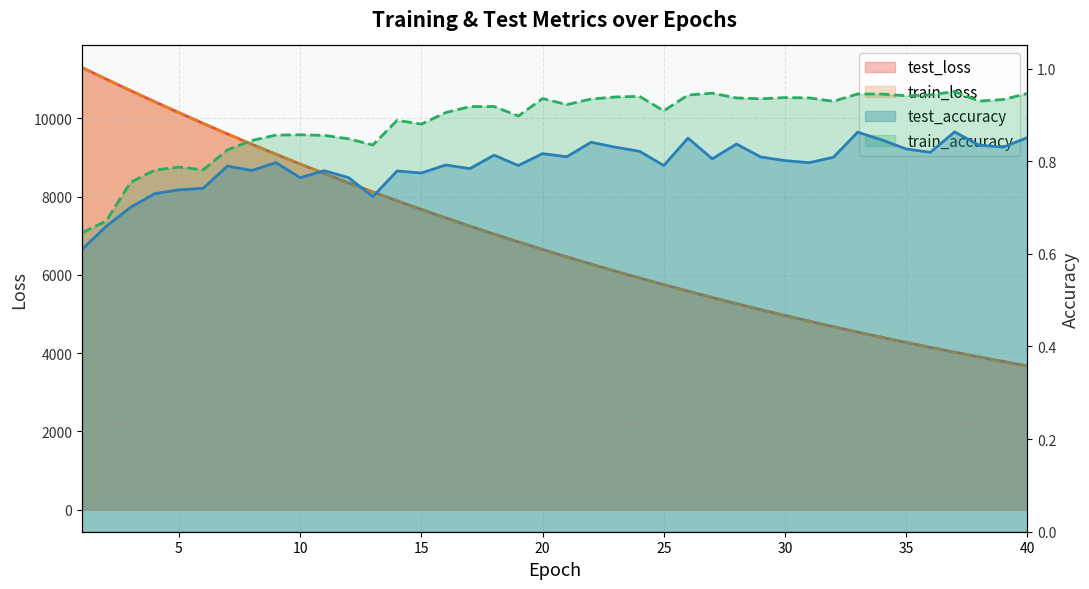

What is the spread (max minus min) of values at 11?

8590.8